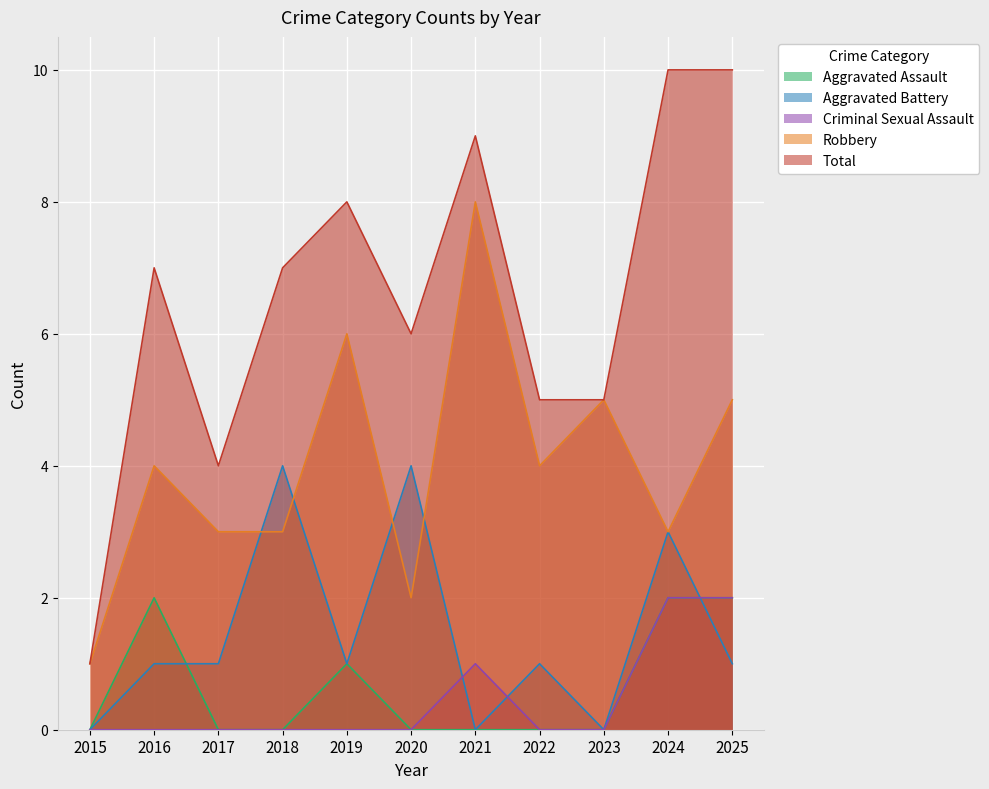

What is the difference between the second highest and minimum values in the Criminal Sexual Assault series?

2